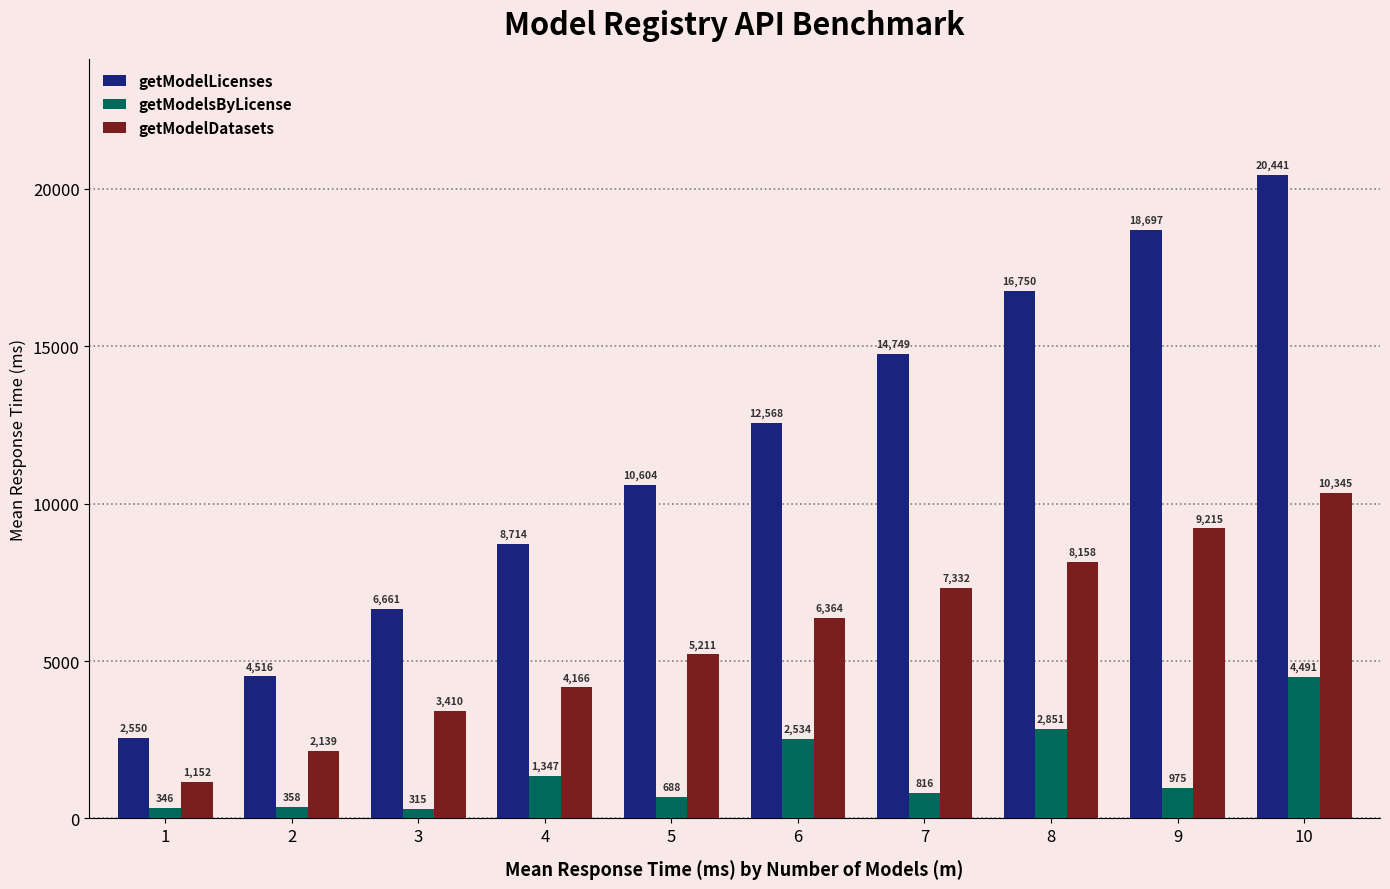

How many groups of bars are there?

10